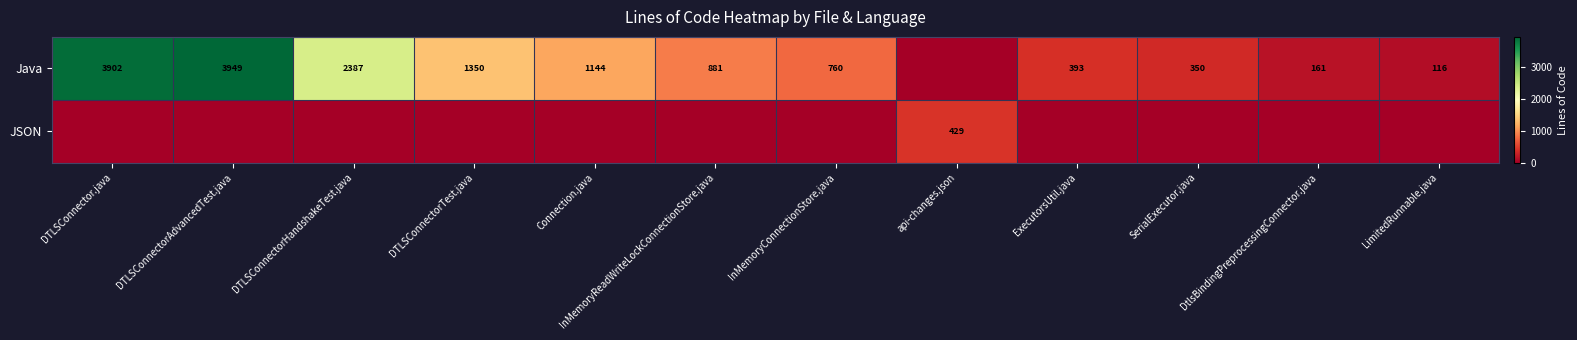

At which category is the sum across all series the highest?

DTLSConnectorAdvancedTest.java